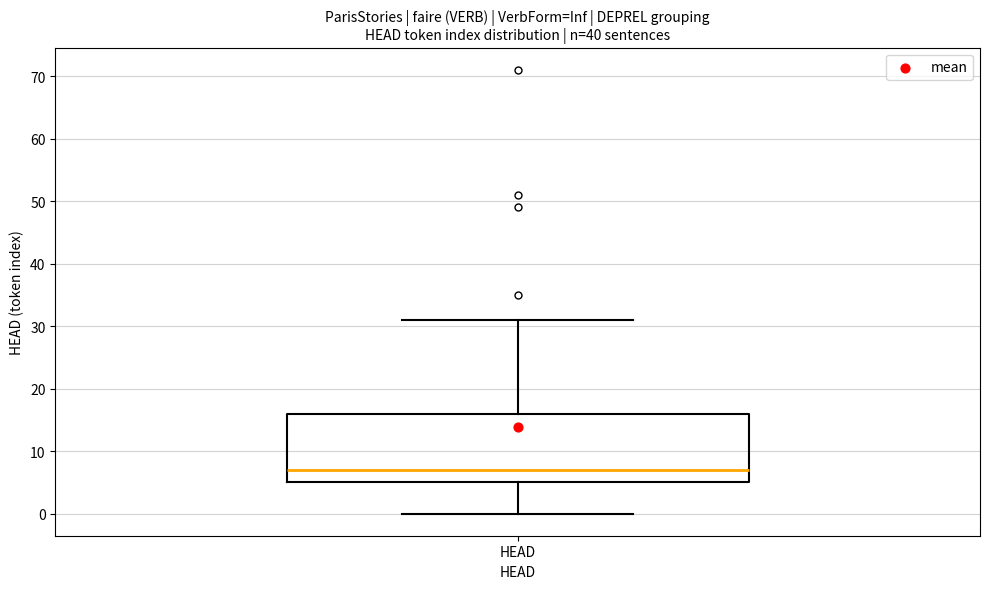

Transcribe this box plot: give where the median line is, the range the box spans, and where the two whiskers end, as read against the y-axis. The values are not printed on the chart, so give them approximately, as read against the axis.

median 7, box 5 to 16, whiskers 0 to 31